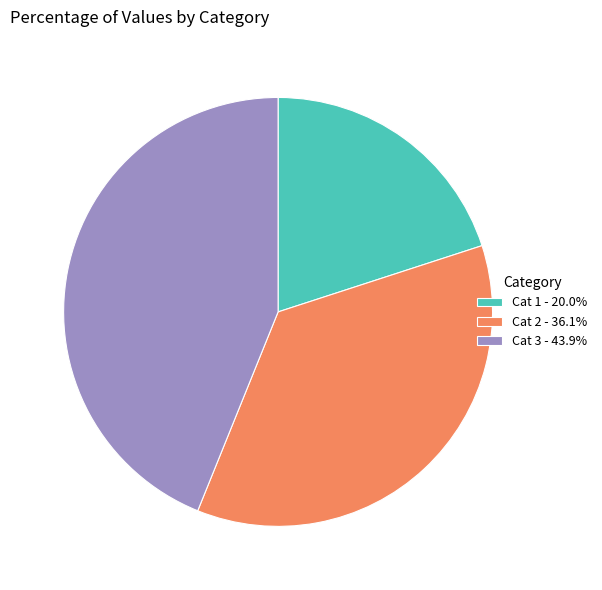

Does Cat 1 - 20.0% account for over 50% of the chart?

No